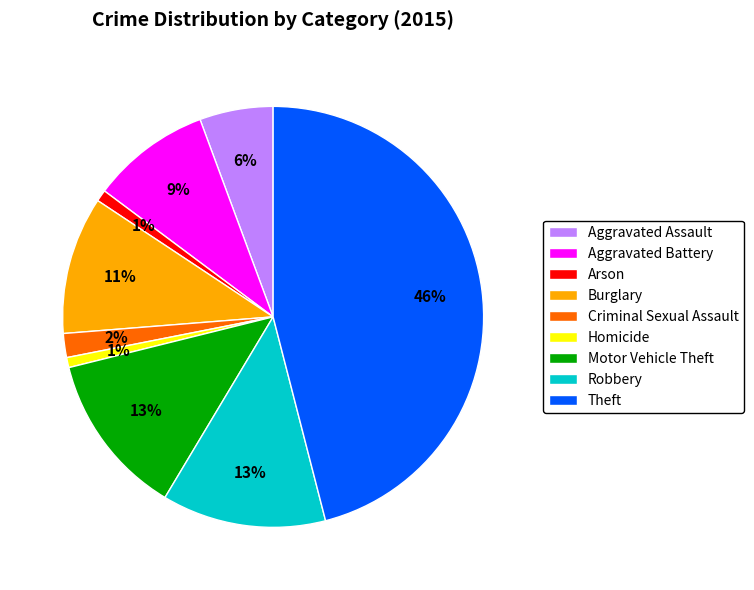

What is the largest slice in the pie chart?

Theft